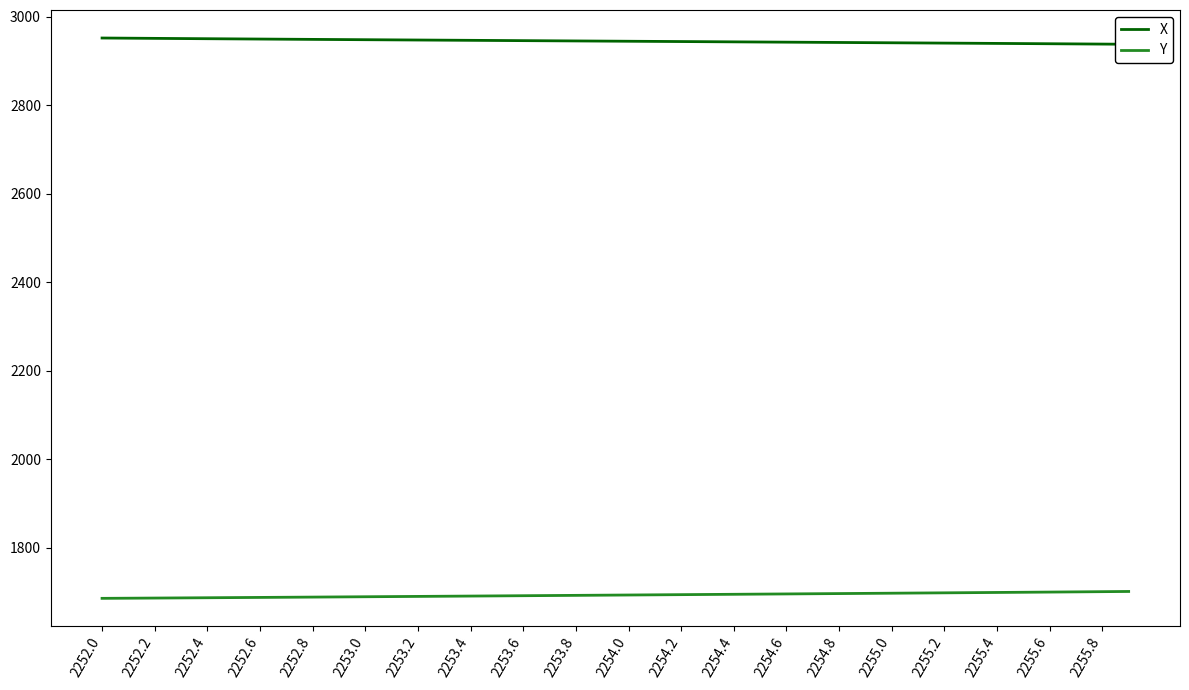

What is the lowest value of the Y series?

1685.4